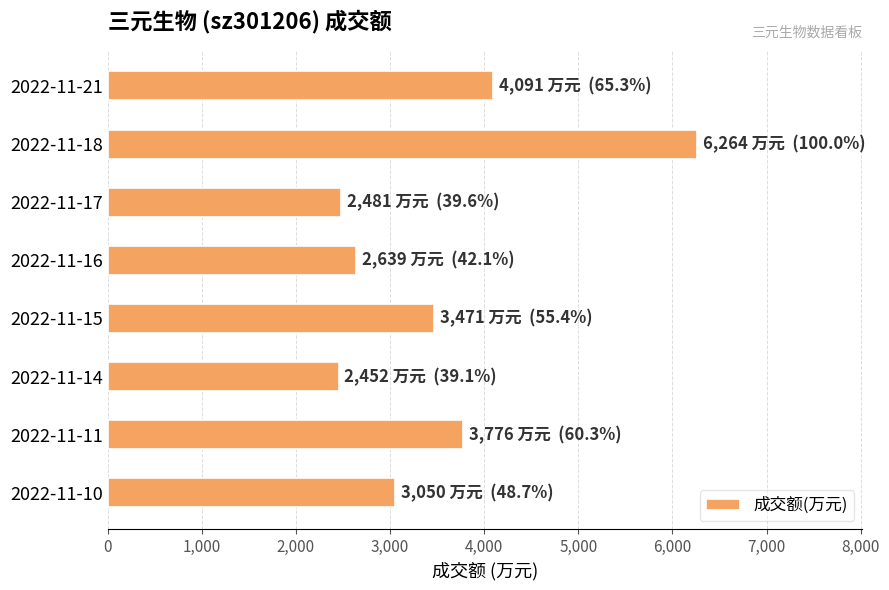

Where is the data nearest to the value 4358?

2022-11-21